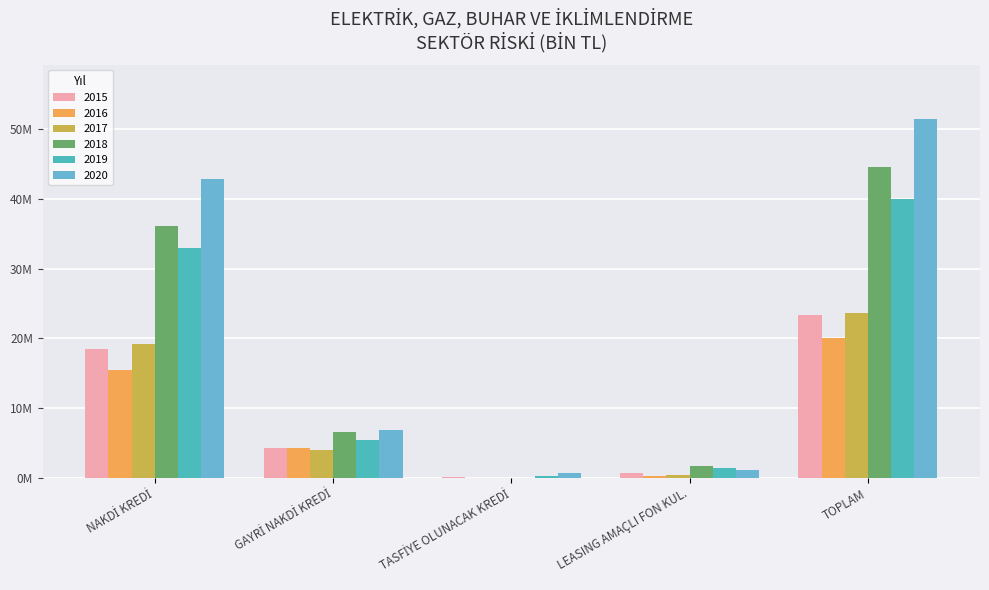

What is the difference between the highest and lowest values at GAYRİ NAKDİ KREDİ?

2912828.7